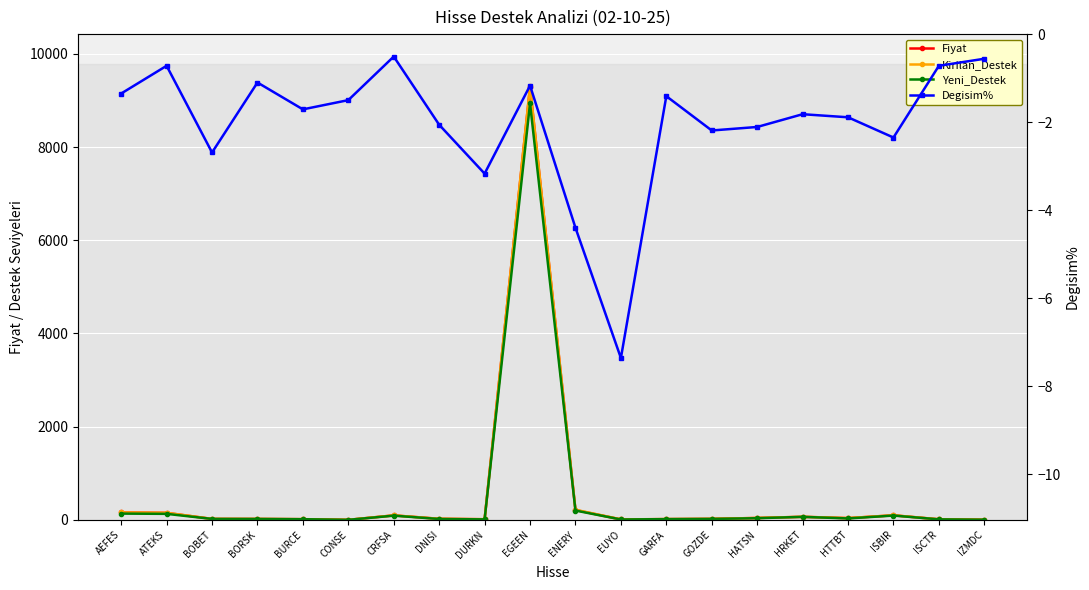

The Fiyat series shows 18.2 at GARFA. True or false?

True